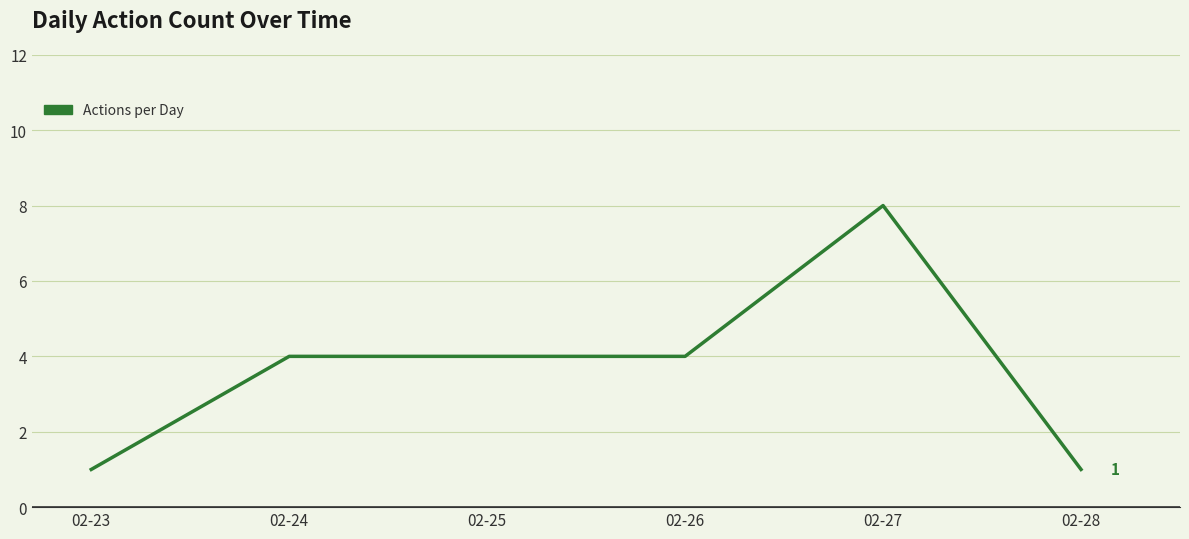

True or false: there are more than 0 points higher than both neighbors.

True